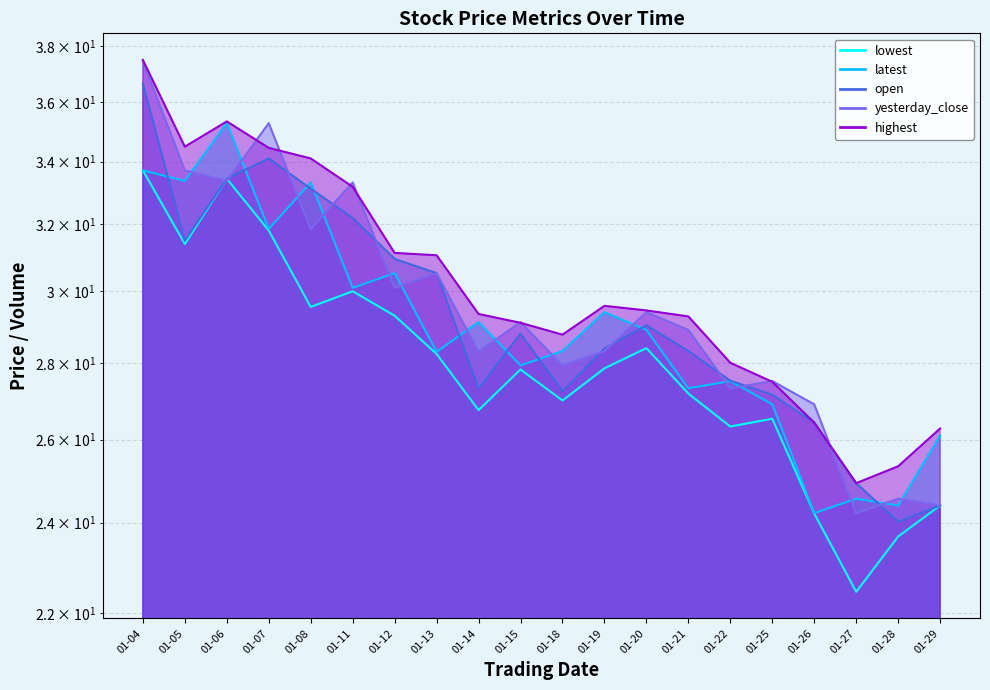

What is the difference between the second highest and minimum values in the lowest series?

11.0